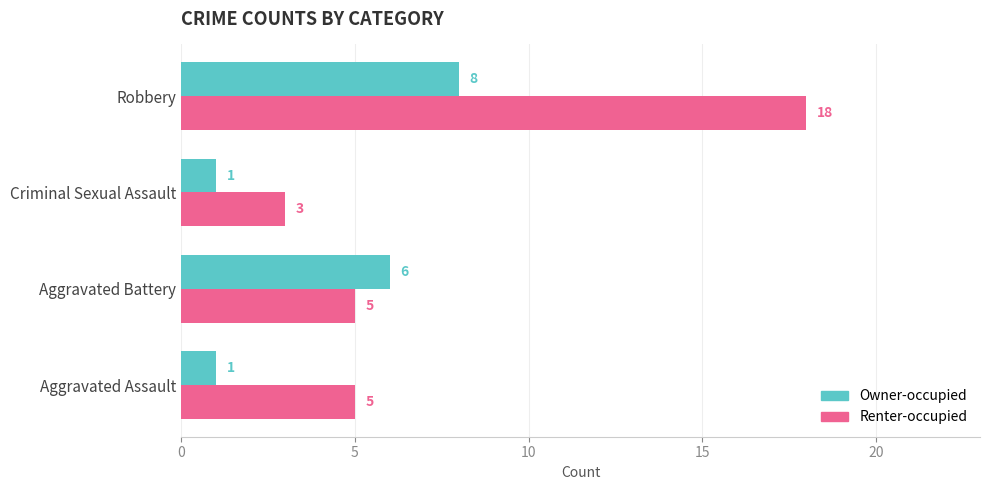

Which series has the widest spread of values?

Renter-occupied